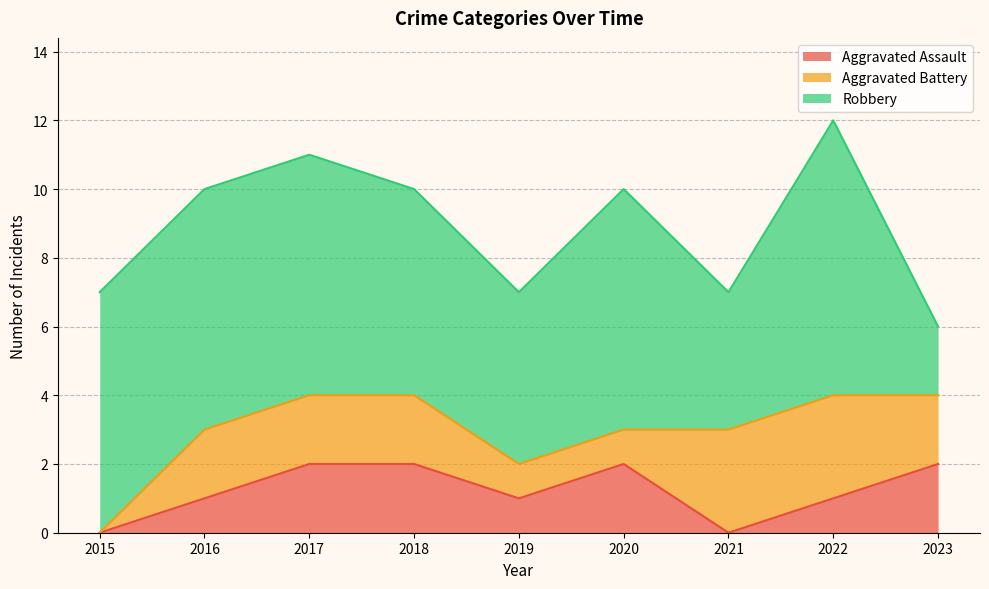

What is the sum of the Aggravated Battery values at 2022 and 2020?

4